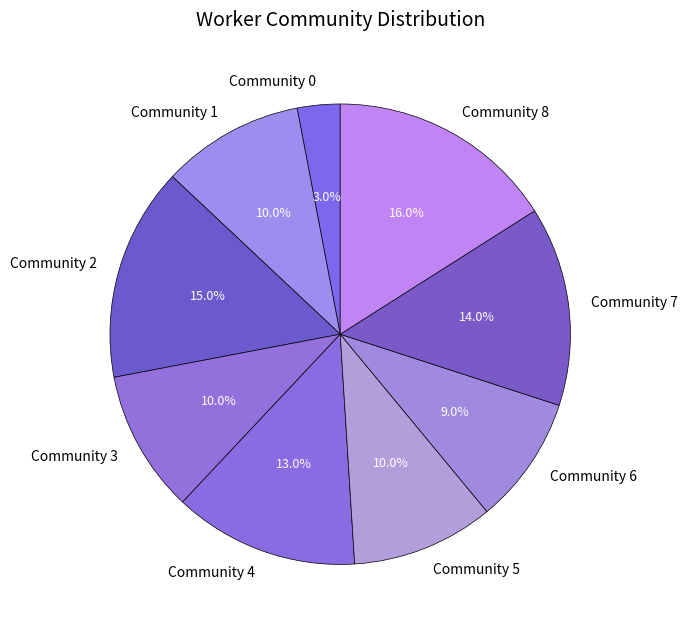

What is the largest slice in the pie chart?

Community 8